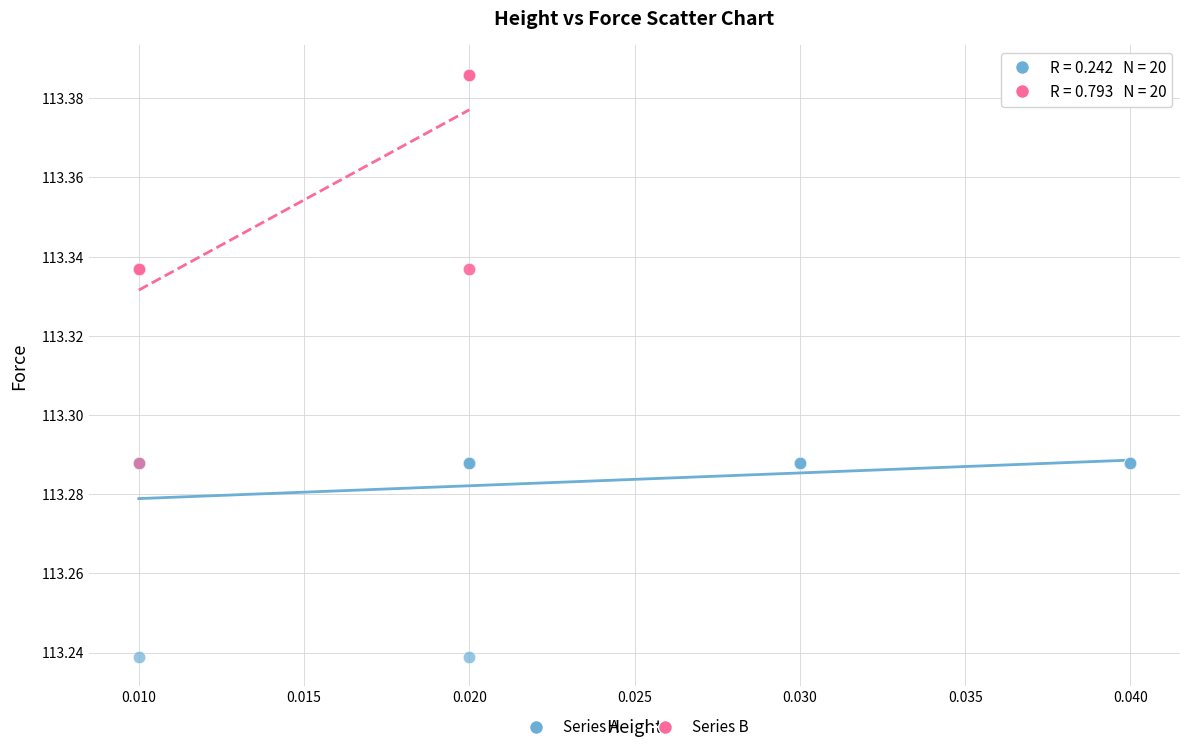

Which series reaches the minimum Y coordinate?

Series A